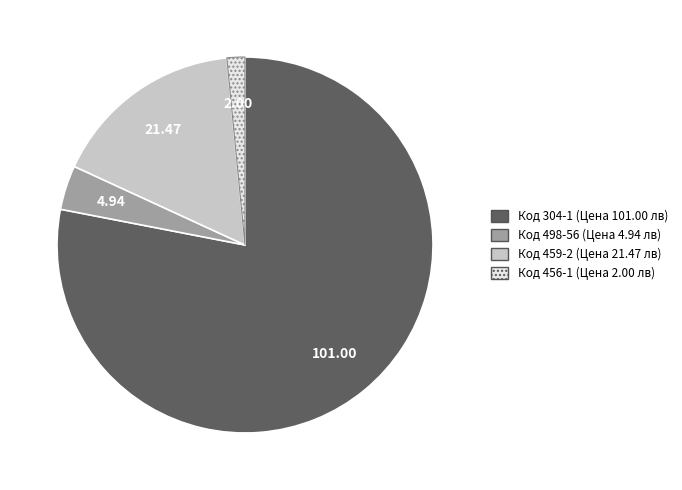

Does any single category account for the majority?

Yes